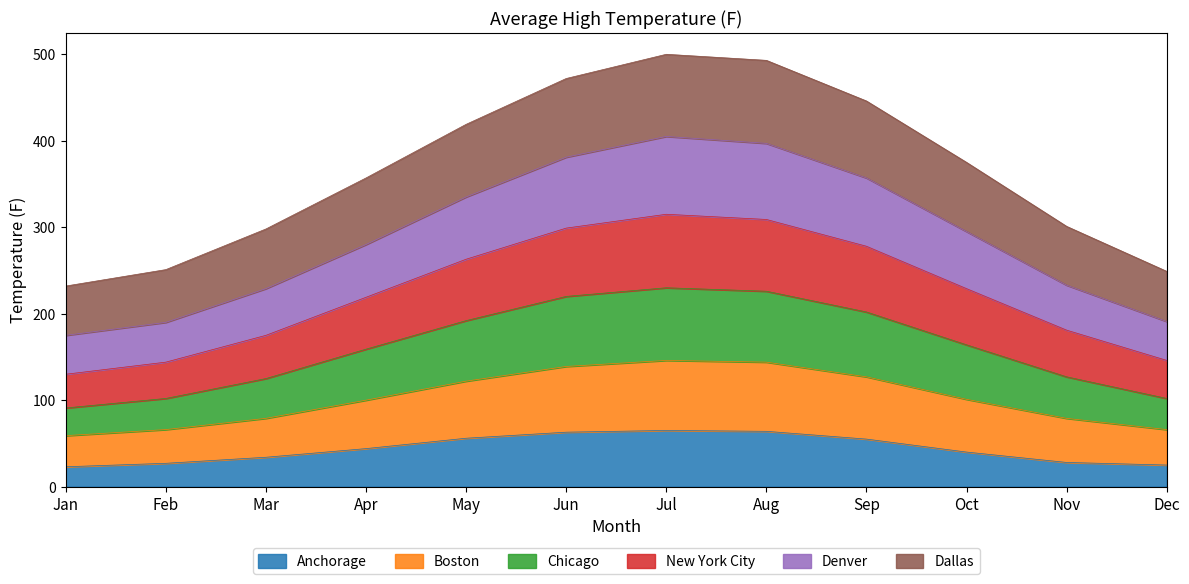

True or false: Anchorage has more than 1 interior local peaks.

False